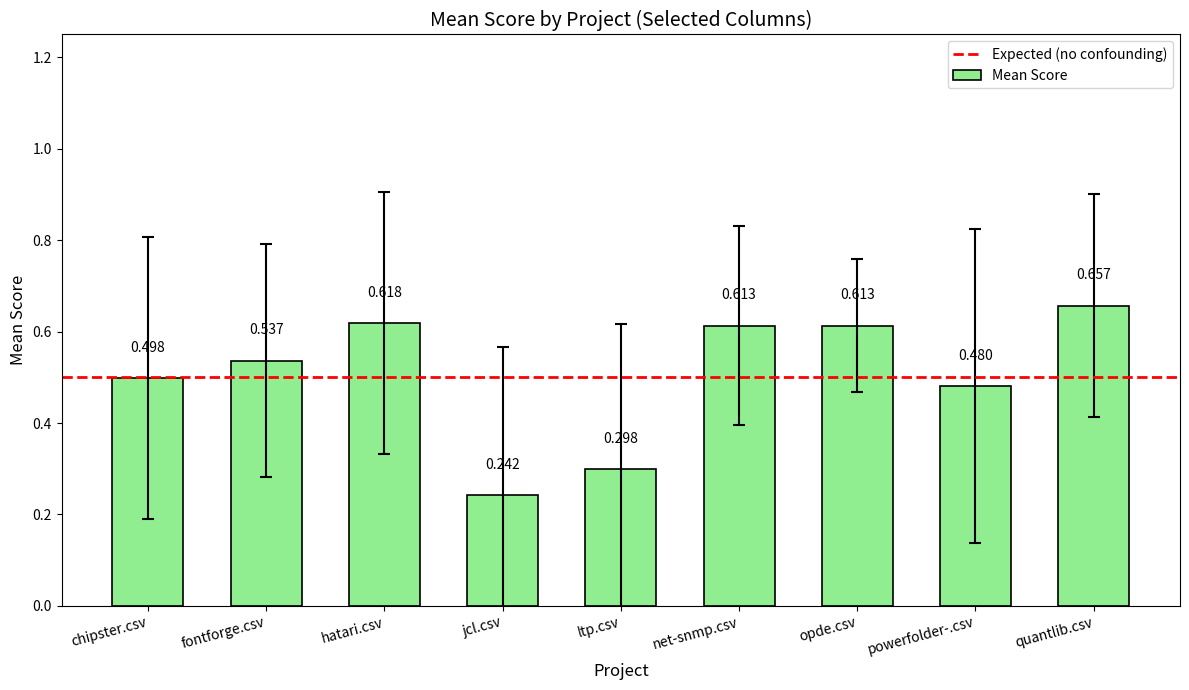

Which has a higher value, chipster.csv or hatari.csv?

hatari.csv